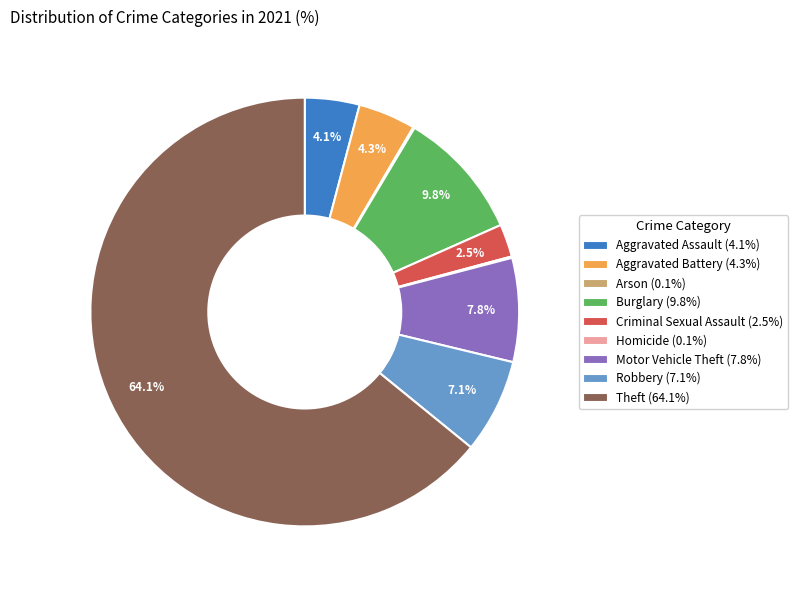

Is there any slice that represents more than half of the pie?

Yes